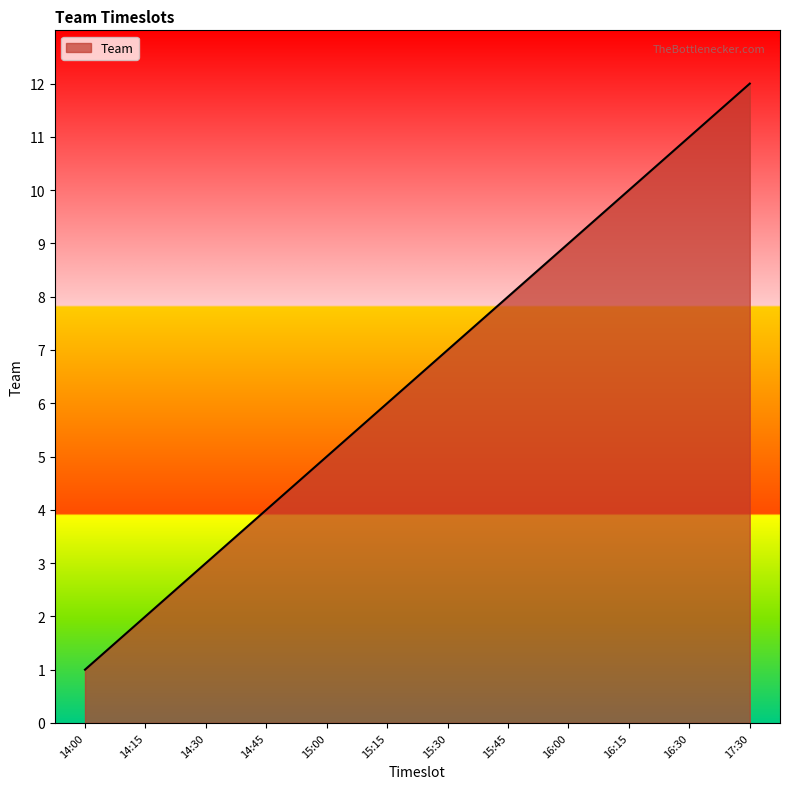

What is the approximate value at 16:30?

11